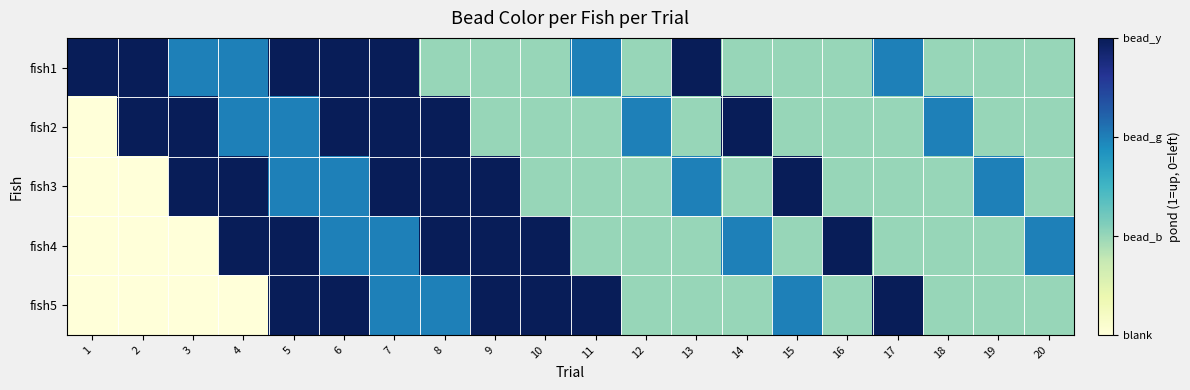

Reading left to right, transcribe all the data shown in this chart.

fish1: 1=3	2=3	3=2	4=2	5=3	6=3	7=3	8=1	9=1	10=1	11=2	12=1	13=3	14=1	15=1	16=1	17=2	18=1	19=1	20=1
fish2: 1=0	2=3	3=3	4=2	5=2	6=3	7=3	8=3	9=1	10=1	11=1	12=2	13=1	14=3	15=1	16=1	17=1	18=2	19=1	20=1
fish3: 1=0	2=0	3=3	4=3	5=2	6=2	7=3	8=3	9=3	10=1	11=1	12=1	13=2	14=1	15=3	16=1	17=1	18=1	19=2	20=1
fish4: 1=0	2=0	3=0	4=3	5=3	6=2	7=2	8=3	9=3	10=3	11=1	12=1	13=1	14=2	15=1	16=3	17=1	18=1	19=1	20=2
fish5: 1=0	2=0	3=0	4=0	5=3	6=3	7=2	8=2	9=3	10=3	11=3	12=1	13=1	14=1	15=2	16=1	17=3	18=1	19=1	20=1